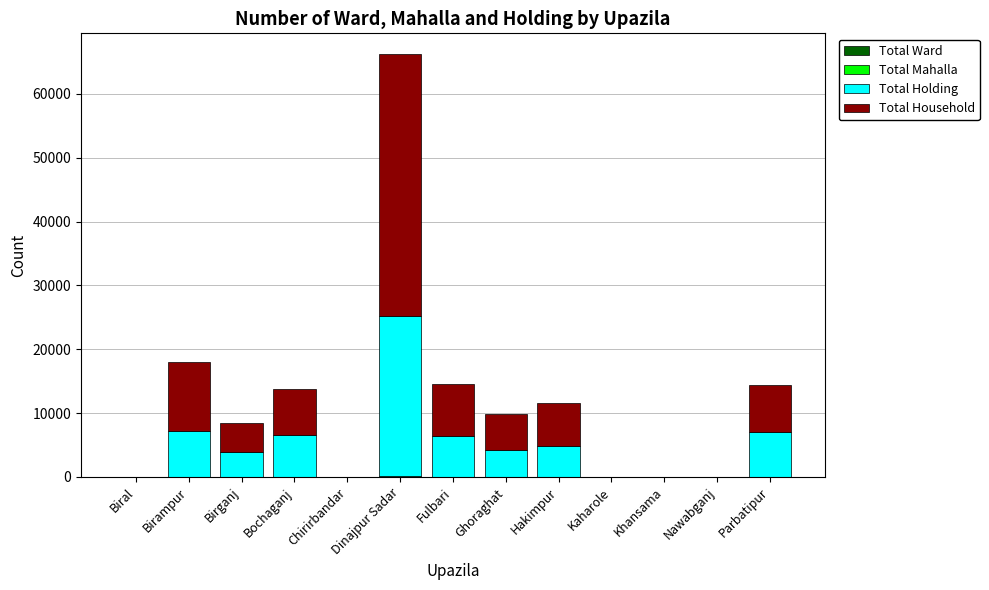

At which category is the sum across all series the highest?

Dinajpur Sadar